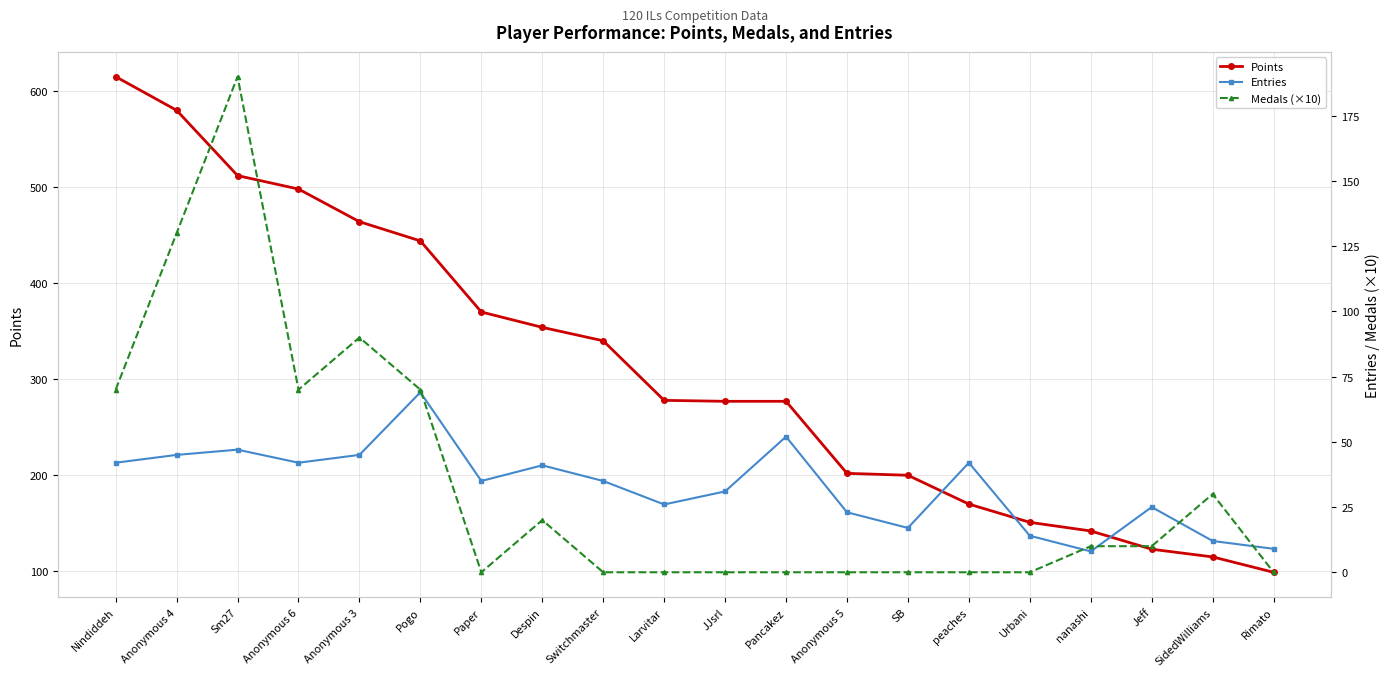

How many lines are shown in the chart?

3